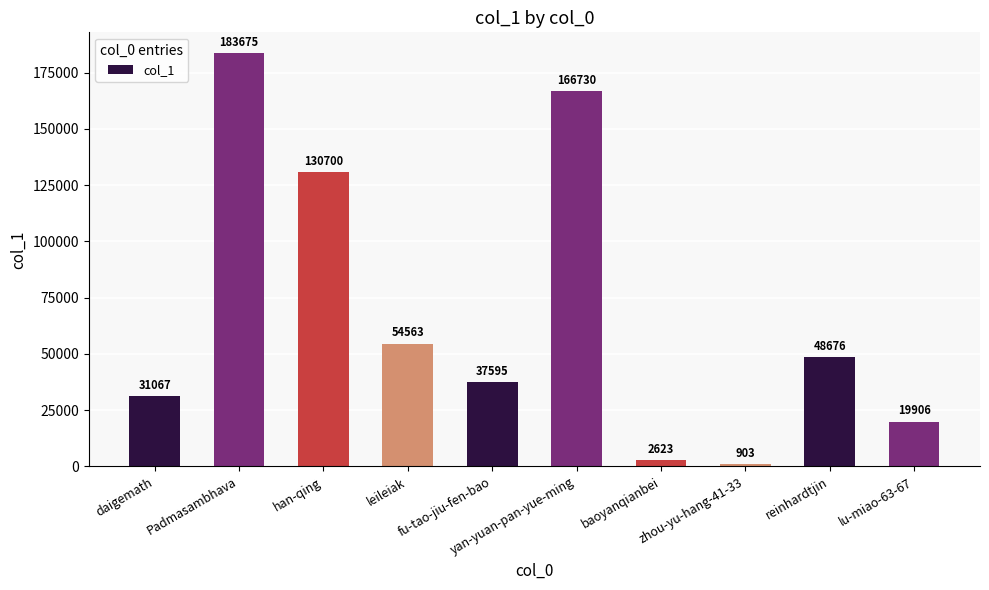

What is the minimum value shown in the chart?

903